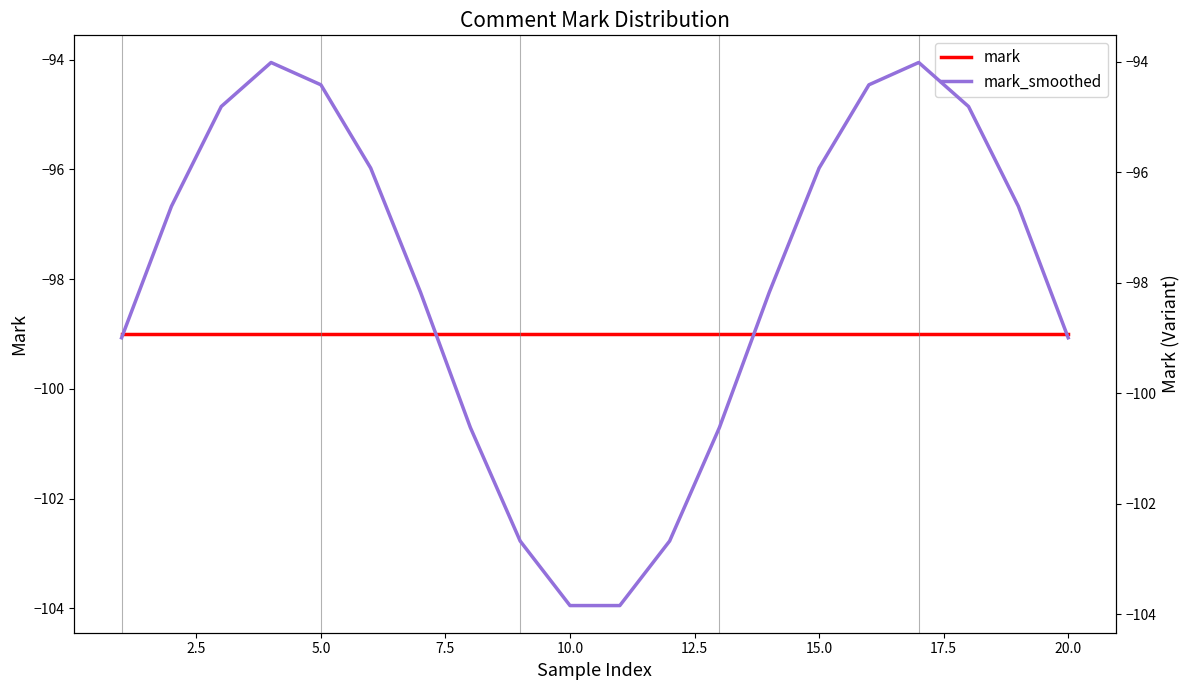

Reading left to right, list all the values displayed in this chart.

mark: -99.0	-99.0	-99.0	-99.0	-99.0	-99.0	-99.0	-99.0	-99.0	-99.0	-99.0	-99.0	-99.0	-99.0	-99.0	-99.0	-99.0	-99.0	-99.0	-99.0
mark_smoothed: -99.0	-96.6	-94.8	-94.0	-94.4	-95.9	-98.2	-100.6	-102.7	-103.8	-103.8	-102.7	-100.6	-98.2	-95.9	-94.4	-94.0	-94.8	-96.6	-99.0